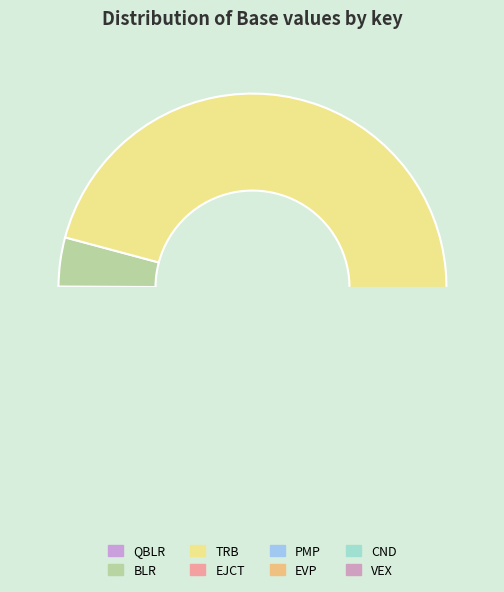

Is there any slice that represents more than half of the pie?

Yes